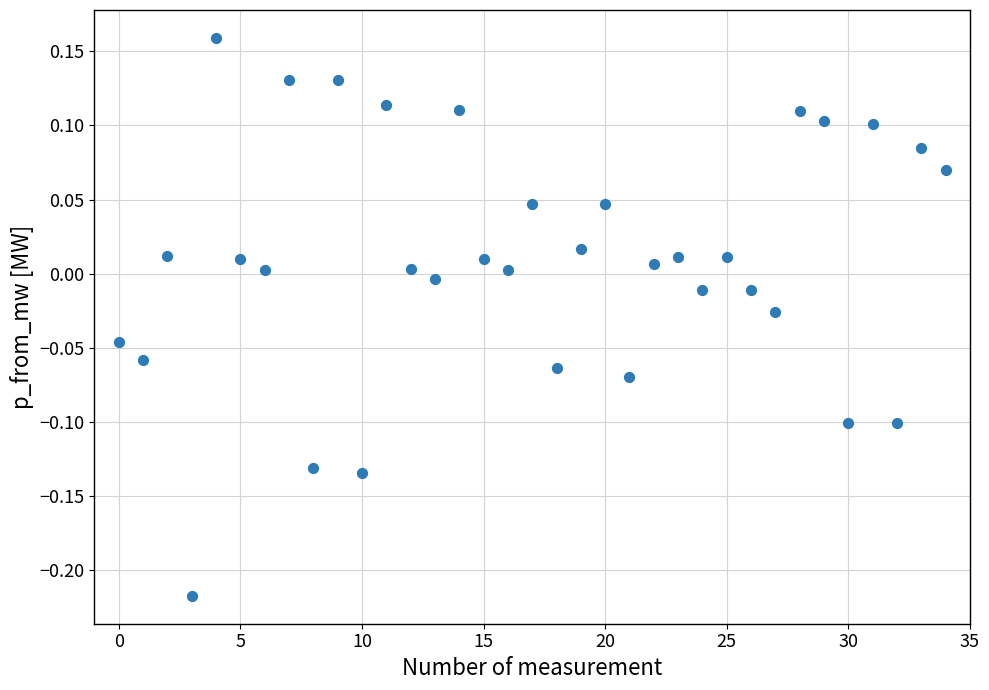

What is the range of Y values (max minus min)?

0.4